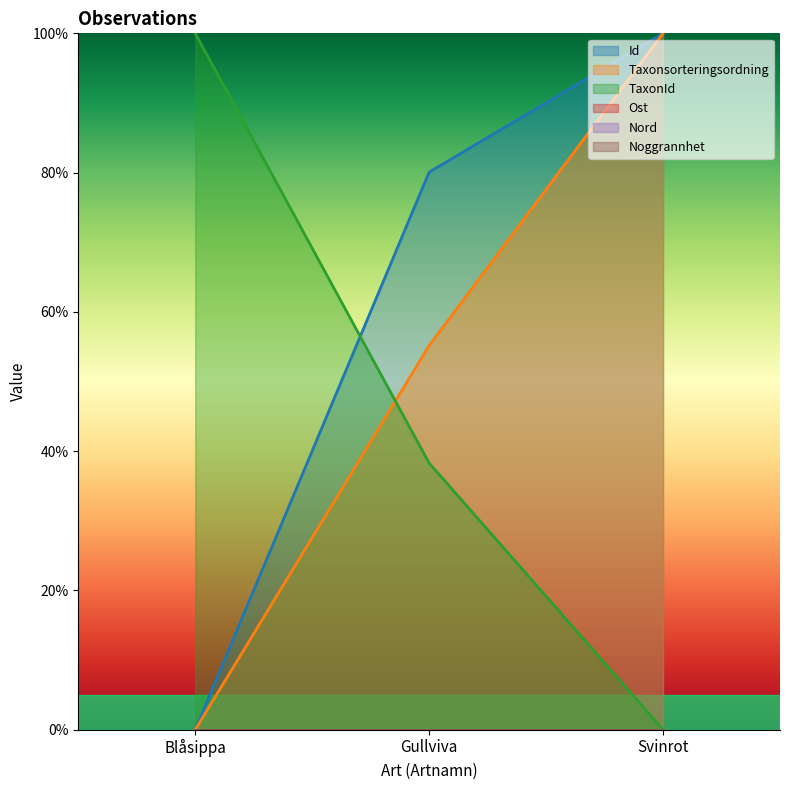

Does the chart display data point markers on the line(s)?

No